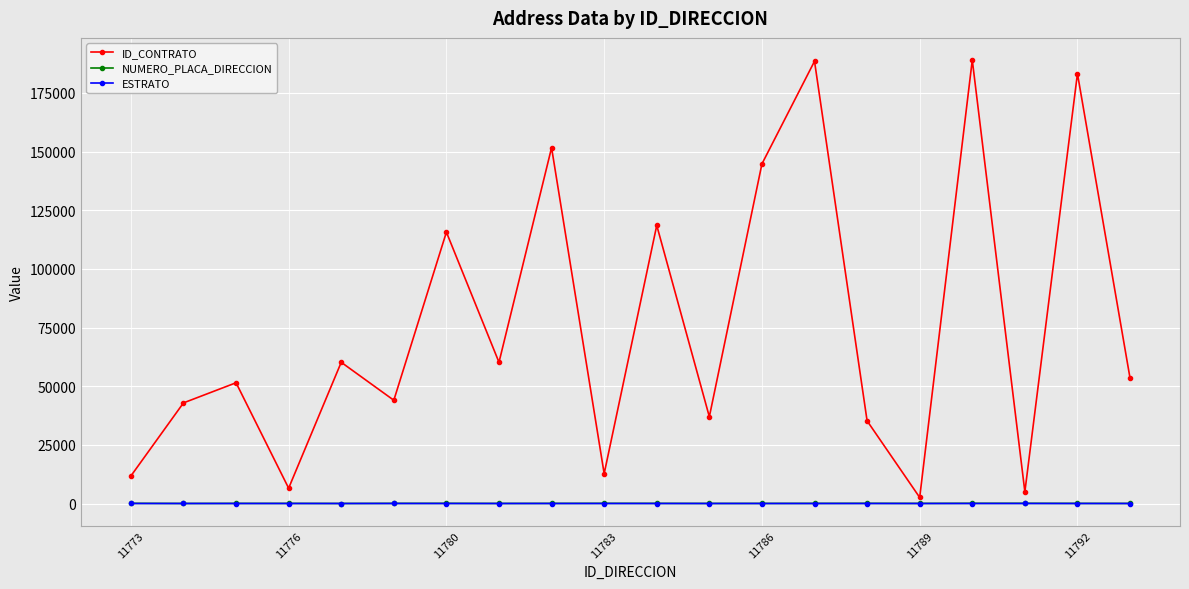

Which series has the largest range (max minus min)?

ID_CONTRATO